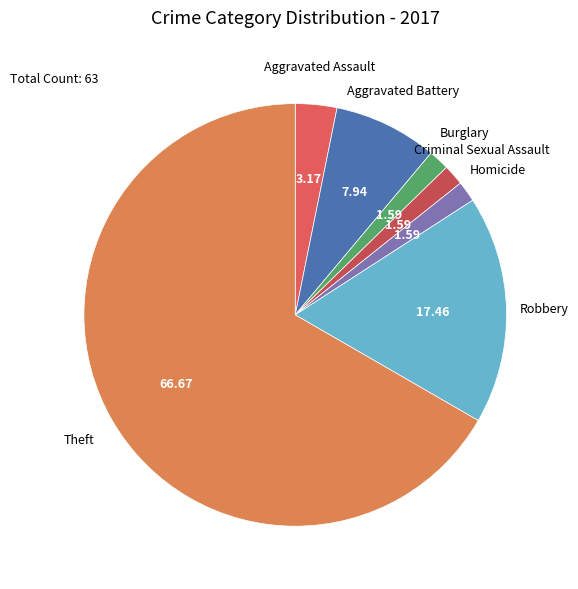

Count the number of slices in the pie.

7